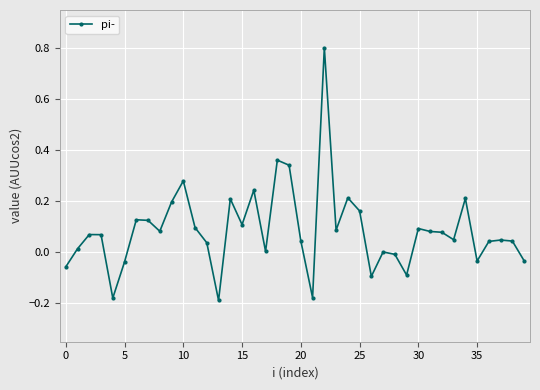

How many series are shown in this chart?

1